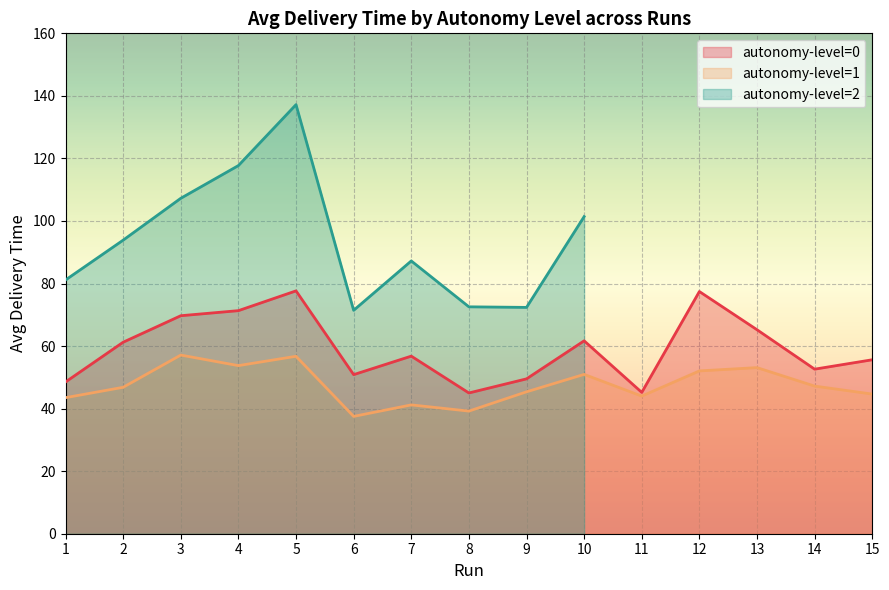

Is the value of AvgDeliveryTime_AL0 at 13 greater than the value of AvgDeliveryTime_AL1 at 10?

Yes